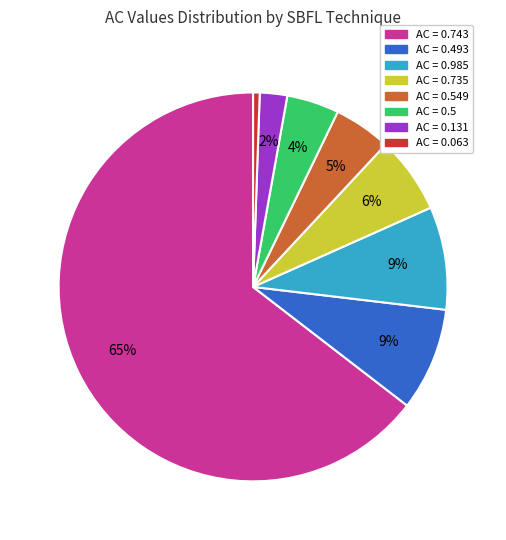

Is there a majority slice in this chart?

Yes